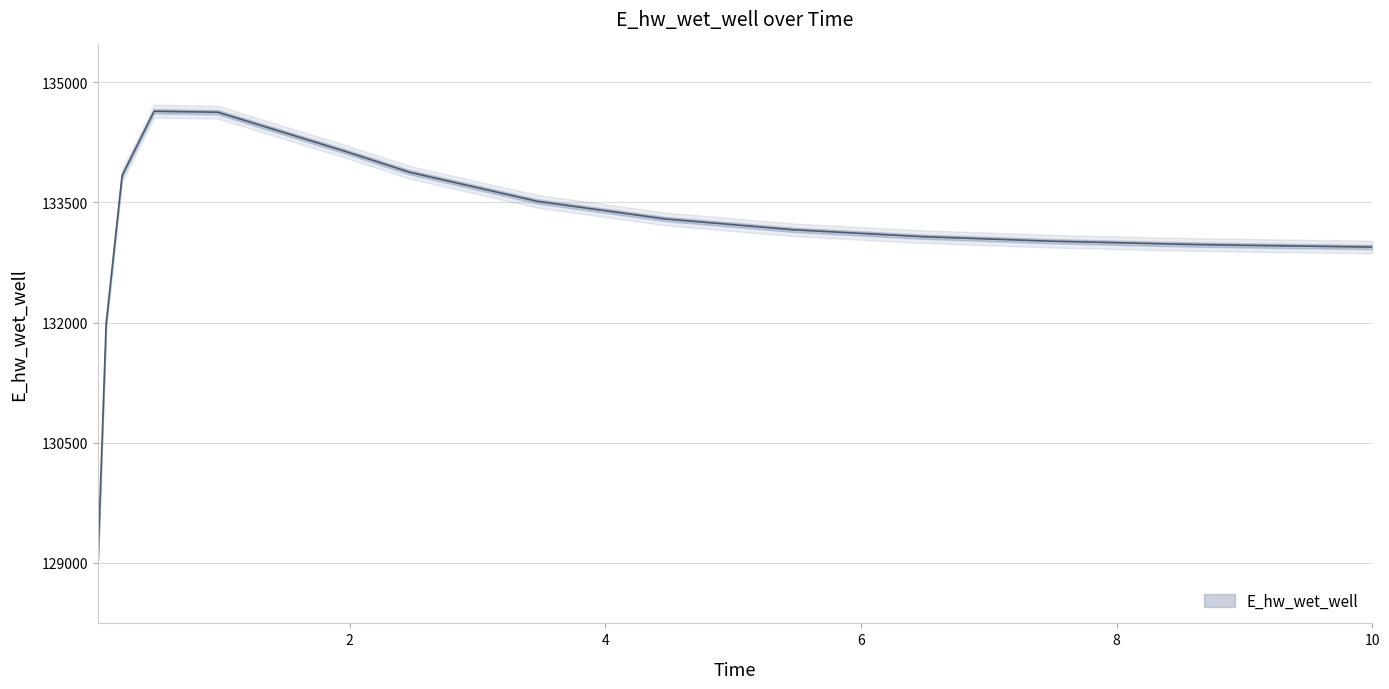

At which label is the value closest to 131857?

0.09375